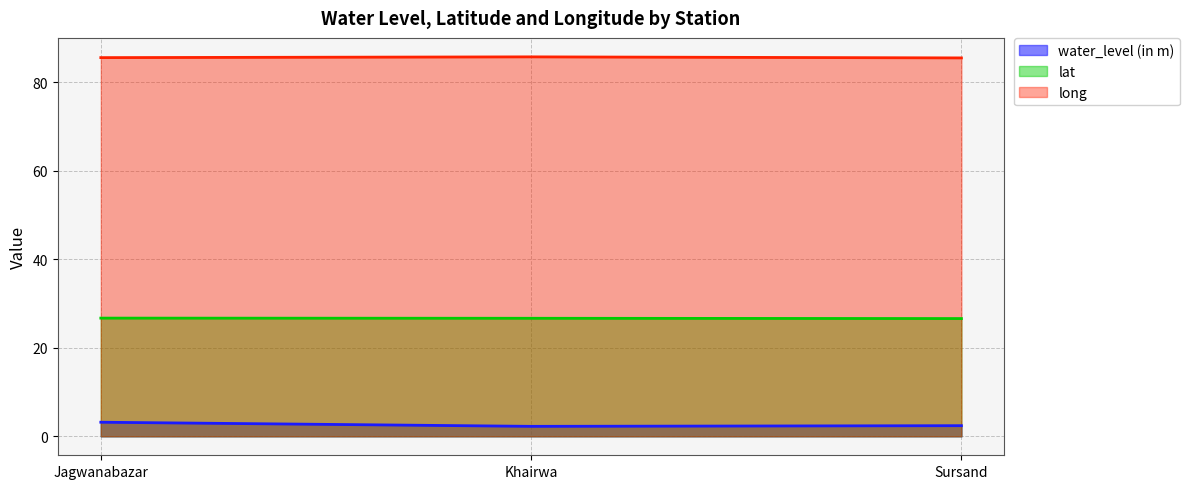

Reading right to left, extract all data points from this chart.

water_level (in m): Sursand=2.4	Khairwa=2.2	Jagwanabazar=3.2
lat: Sursand=26.6	Khairwa=26.7	Jagwanabazar=26.7
long: Sursand=85.5	Khairwa=85.7	Jagwanabazar=85.5